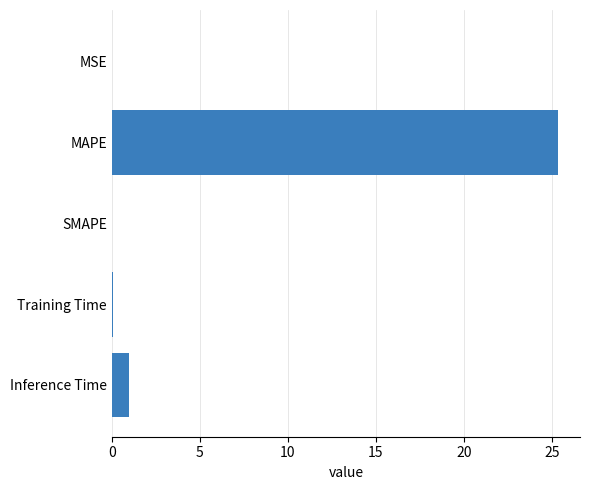

What is the greatest value displayed?

25.3